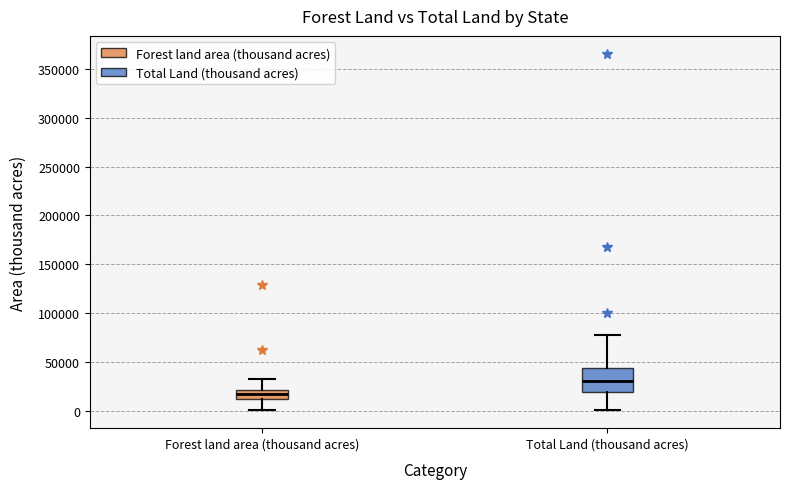

Reading left to right, read every box against the y-axis: the position of its median line, the range the box covers, and the ends of its whiskers. The values are not printed on the chart, so give them approximately, as read against the axis.

Forest land area (thousand acres): median 15000, box 10000 to 20000, whiskers 0 to 35000
Total Land (thousand acres): median 30000, box 20000 to 45000, whiskers 0 to 80000